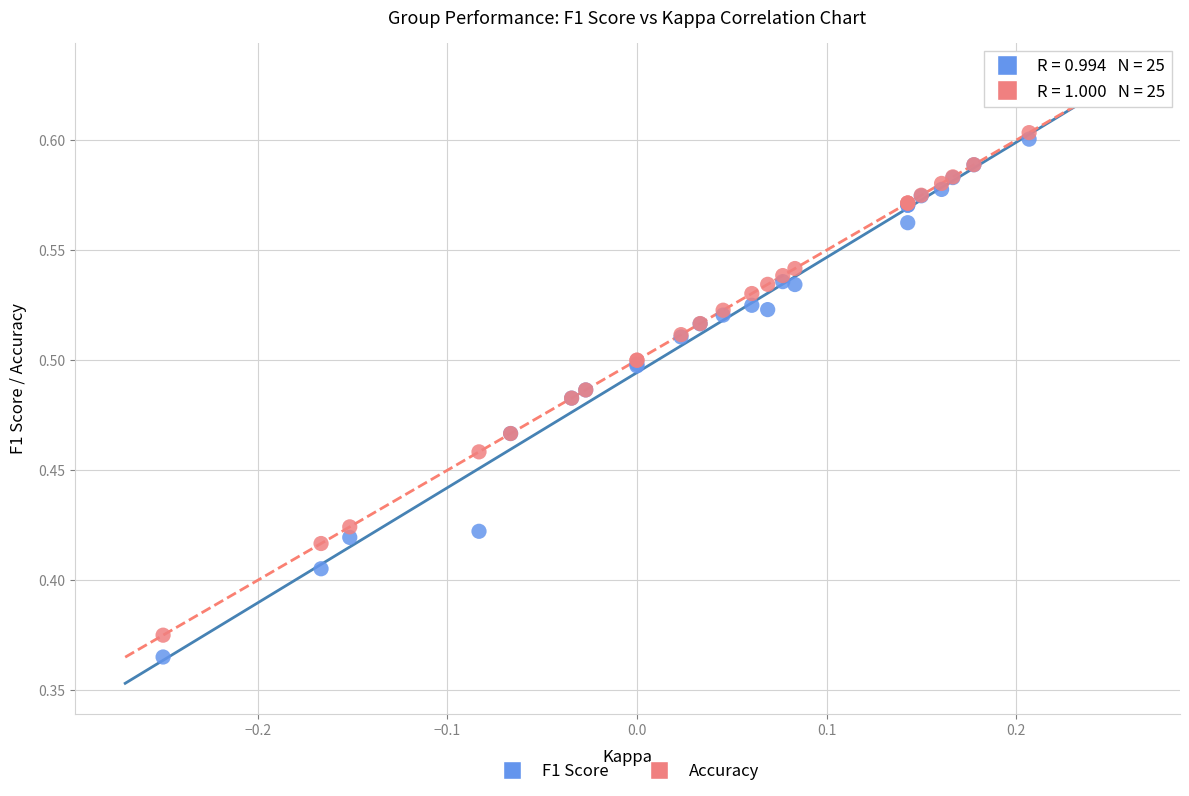

What are all the series names shown in the legend?

F1 Score, Accuracy